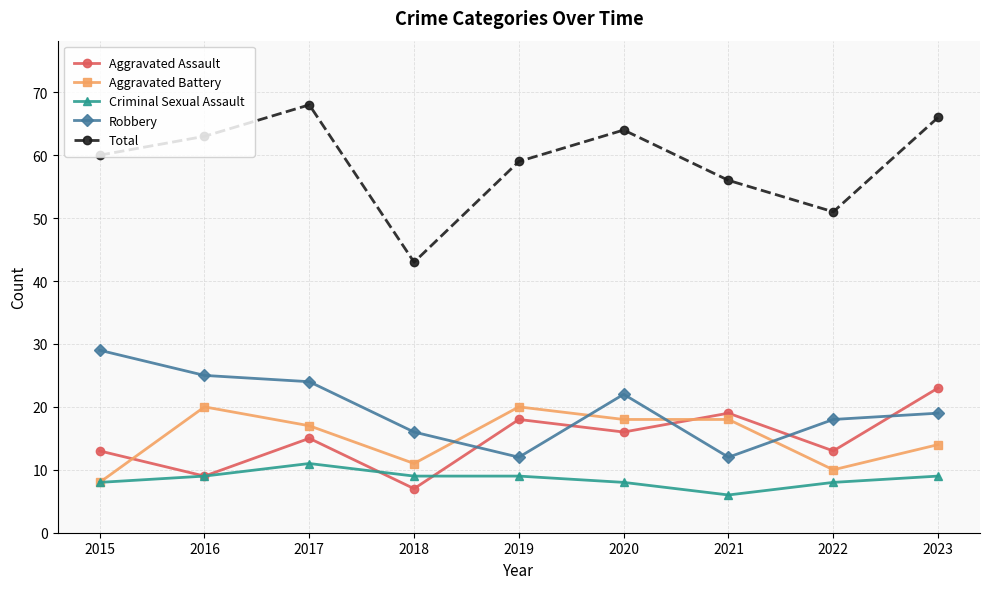

What is the value of the Criminal Sexual Assault point at the 9th from the left?

9